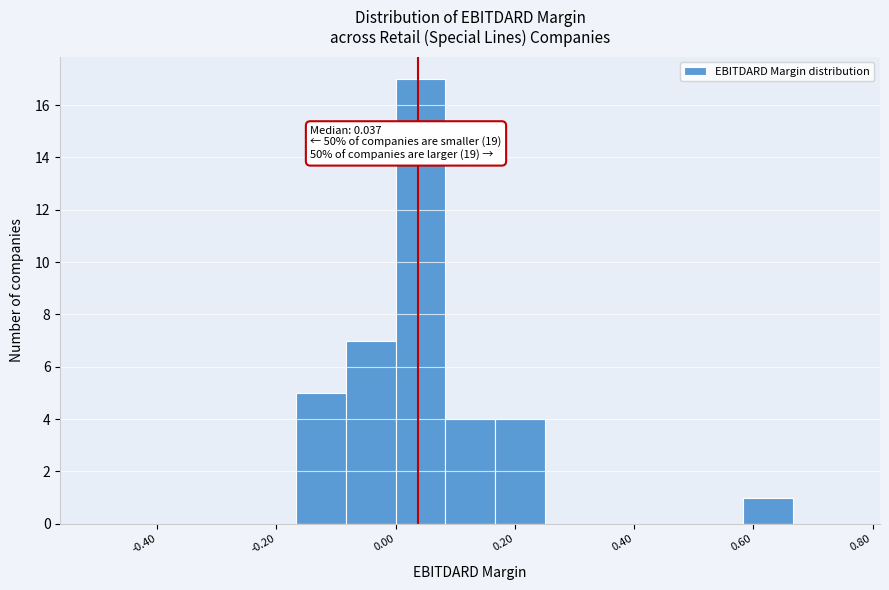

Which range on the x-axis has the tallest bar?

0.00 to 0.08